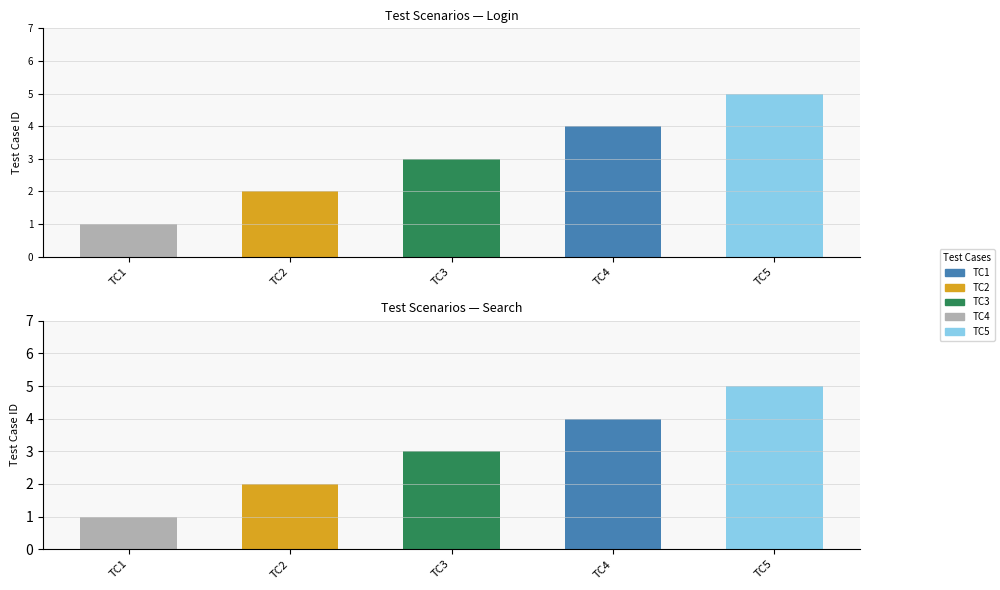

What is the difference between the Search values at TC2 and TC1?

1